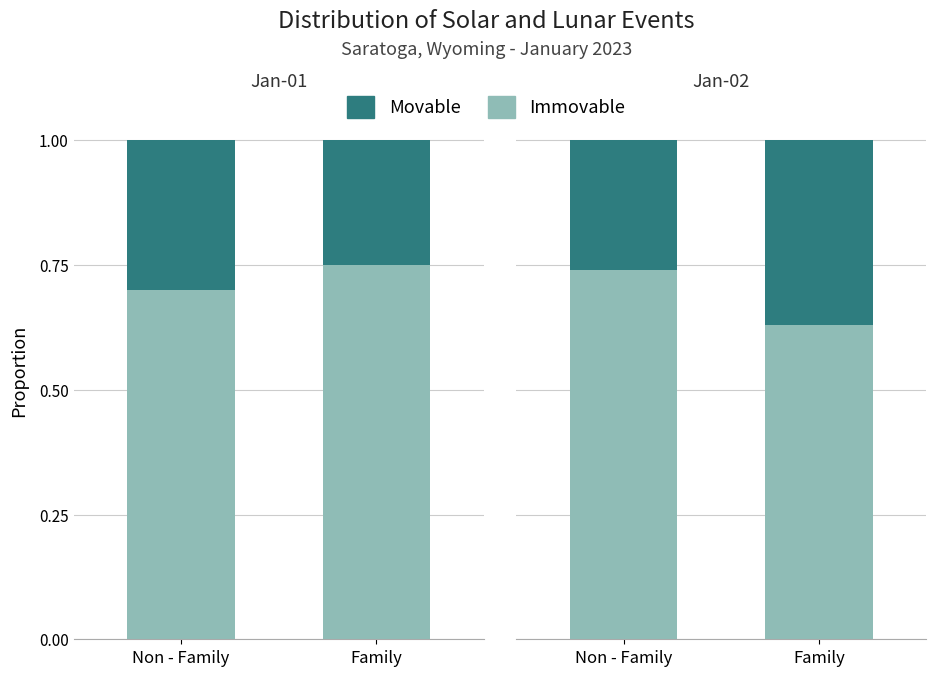

Which has a higher value, Family or Non - Family?

Non - Family